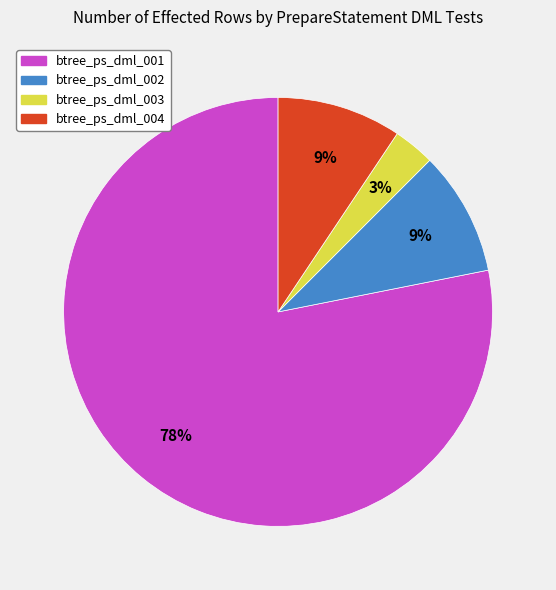

How many segments does this pie chart have?

4